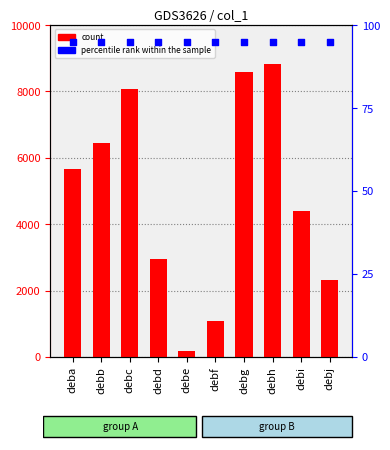

At how many categories does at least one series exceed 1330?

8